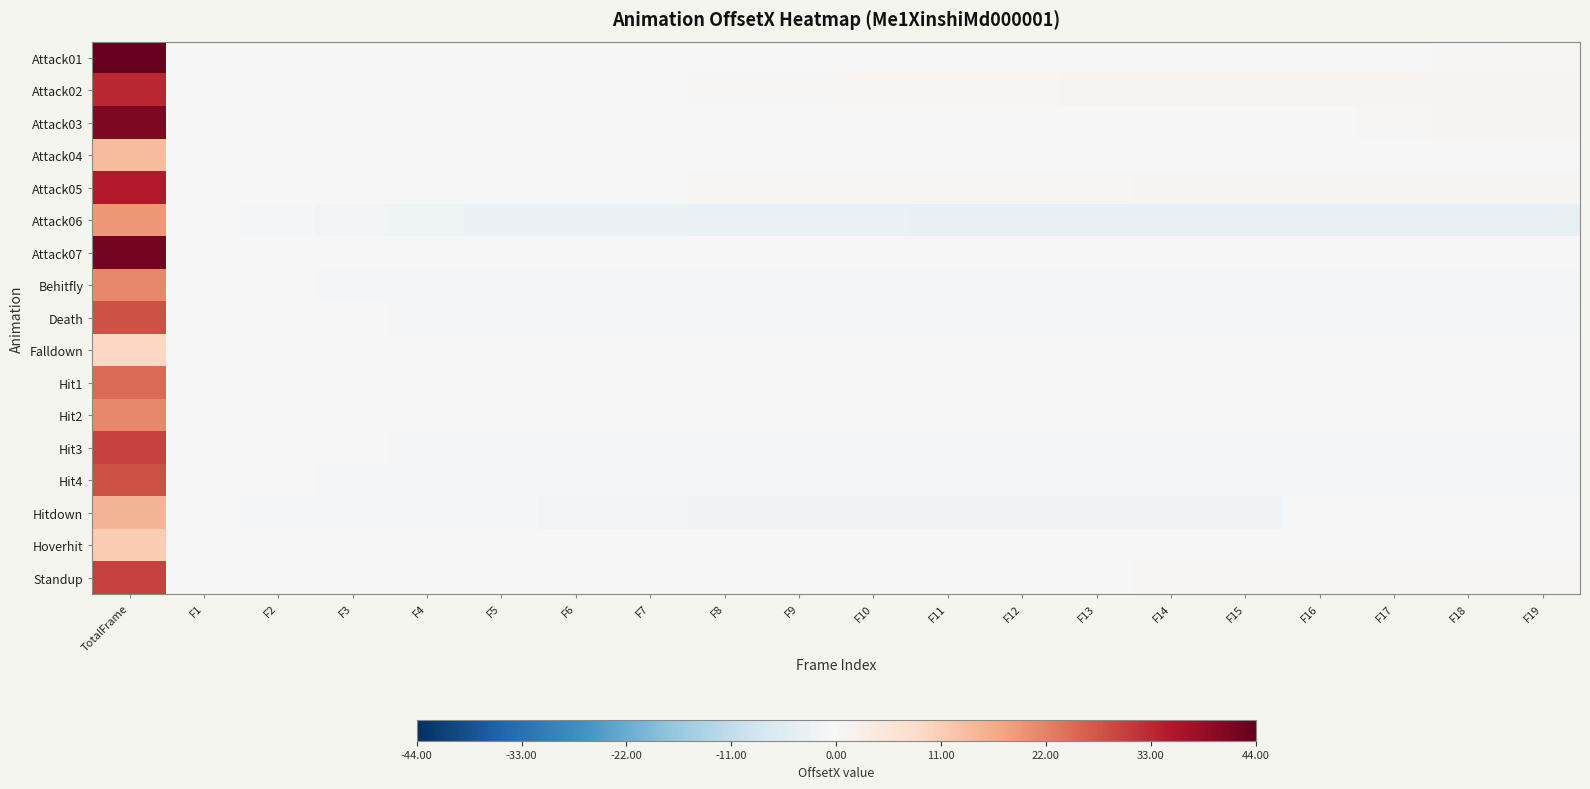

Which category has the highest value across all series?

TotalFrame